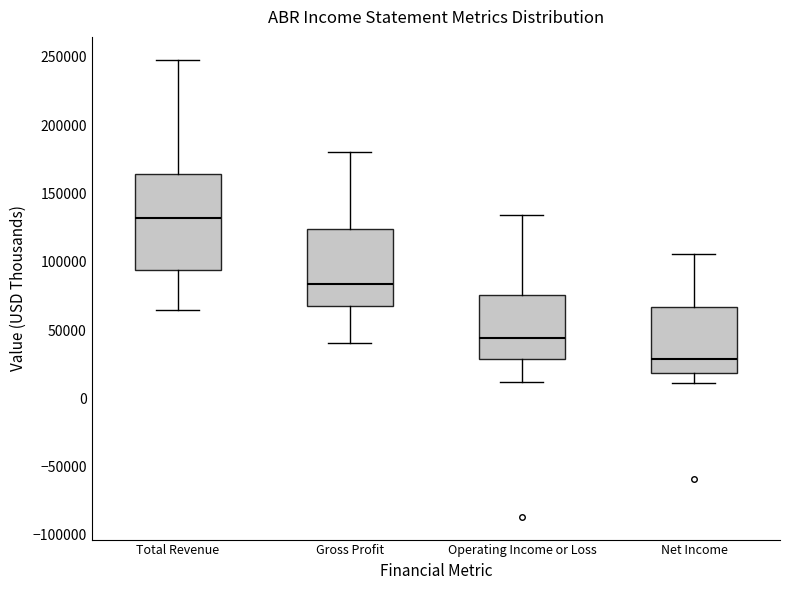

Where does the lower whisker of the box for Operating Income or Loss end on the y-axis? The values are not printed on the chart, so give them approximately, as read against the axis.

10000